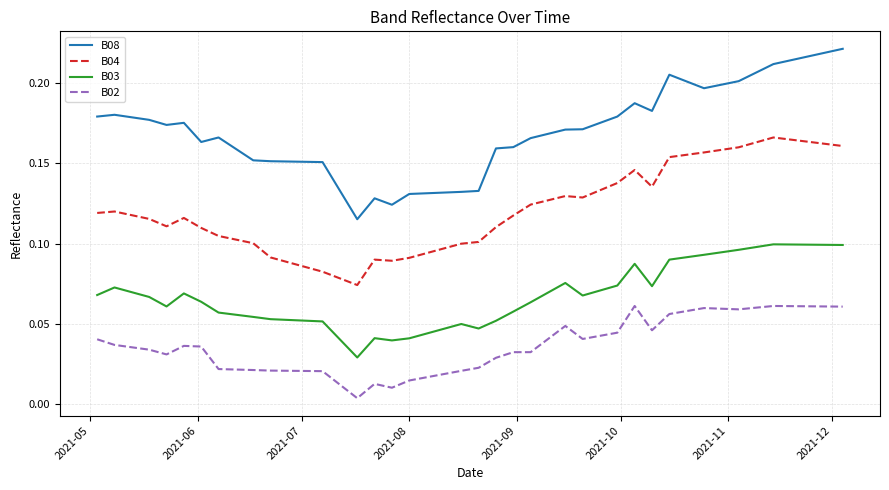

What are all the series names shown in the legend?

B08, B04, B03, B02